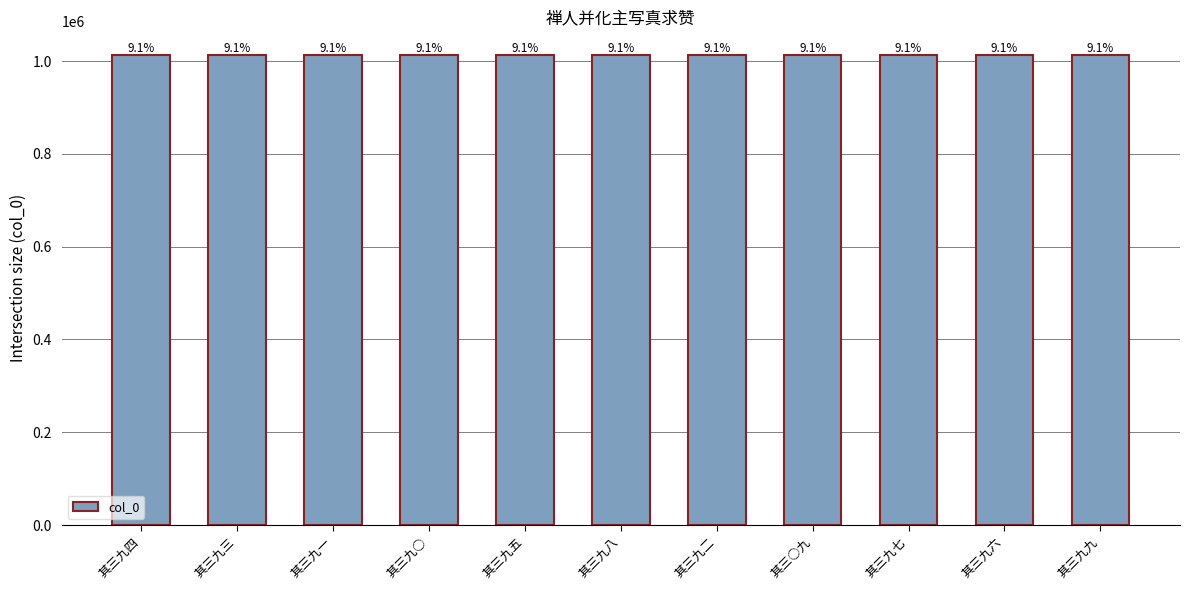

List the labels in order of value, smallest first.

其三九二, 其三九四, 其三○九, 其三九七, 其三九八, 其三九三, 其三九六, 其三九五, 其三九一, 其三九○, 其三九九